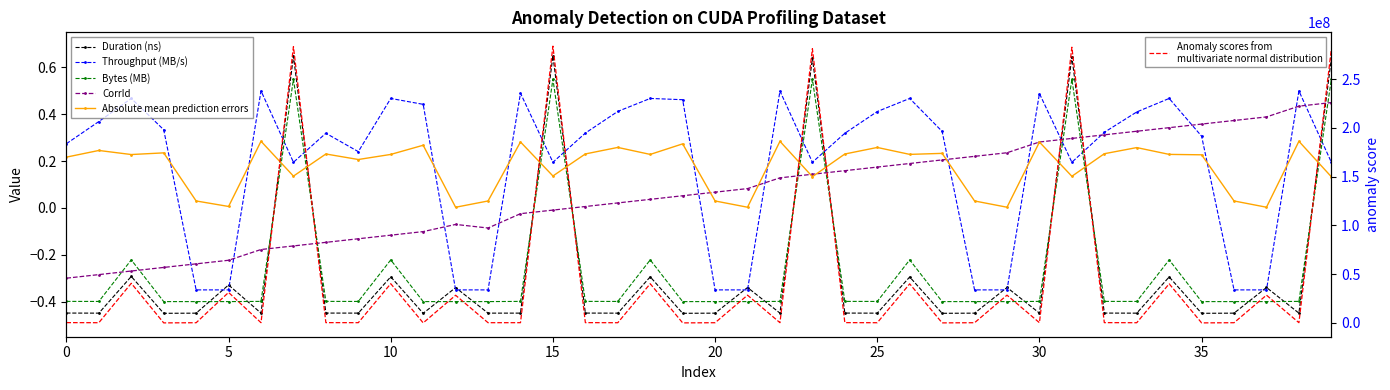

Read the Throughput (MB/s) value at 26.

0.5